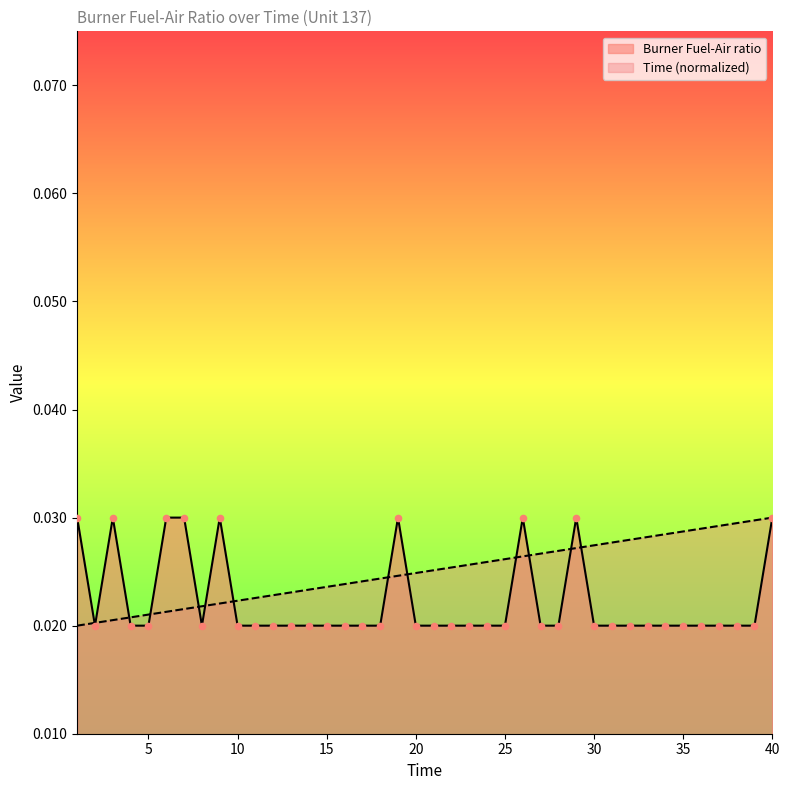

Which series has the widest spread of Y values?

Burner Fuel-Air ratio